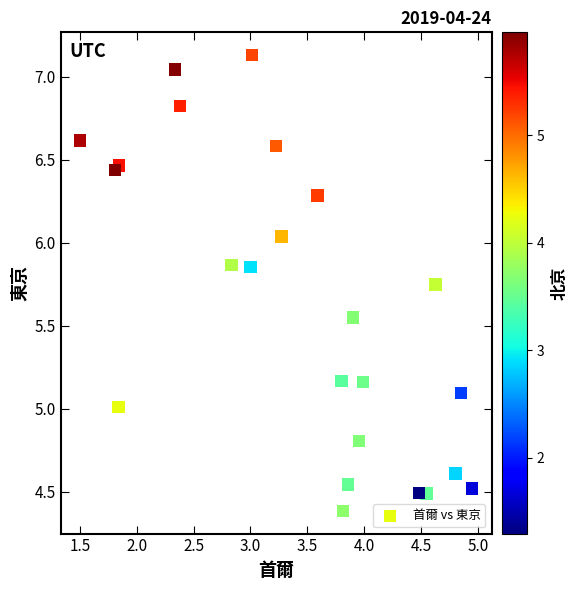

What is the range of Y values (max minus min)?

2.7